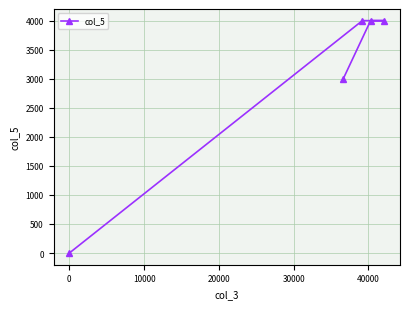

What is the value of the 2nd point from the left?

3000